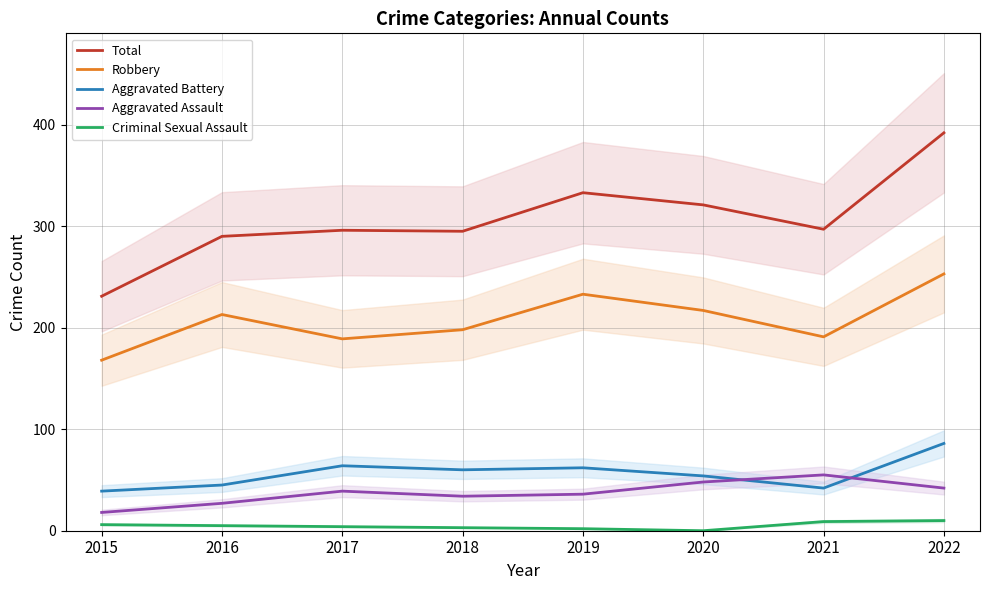

What is the difference between the highest and lowest values at 2015?

225